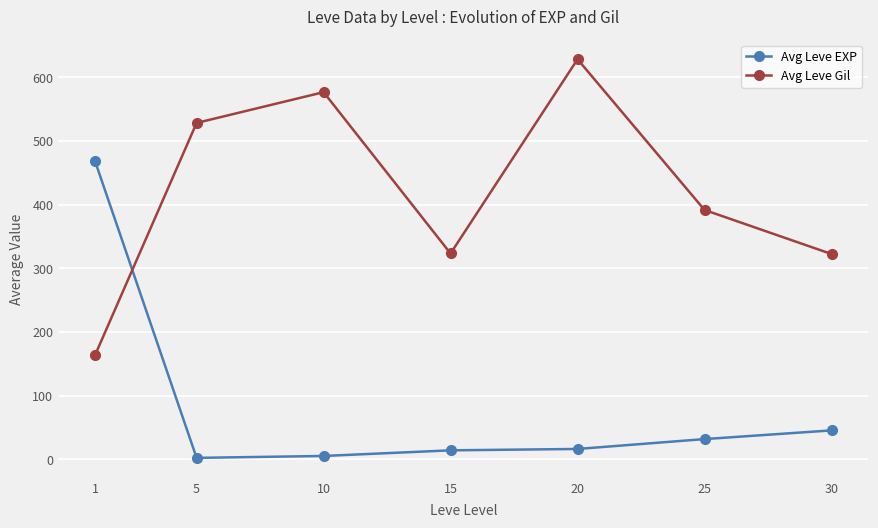

What is the difference between the Avg Leve EXP values at 1 and 10?

463.2